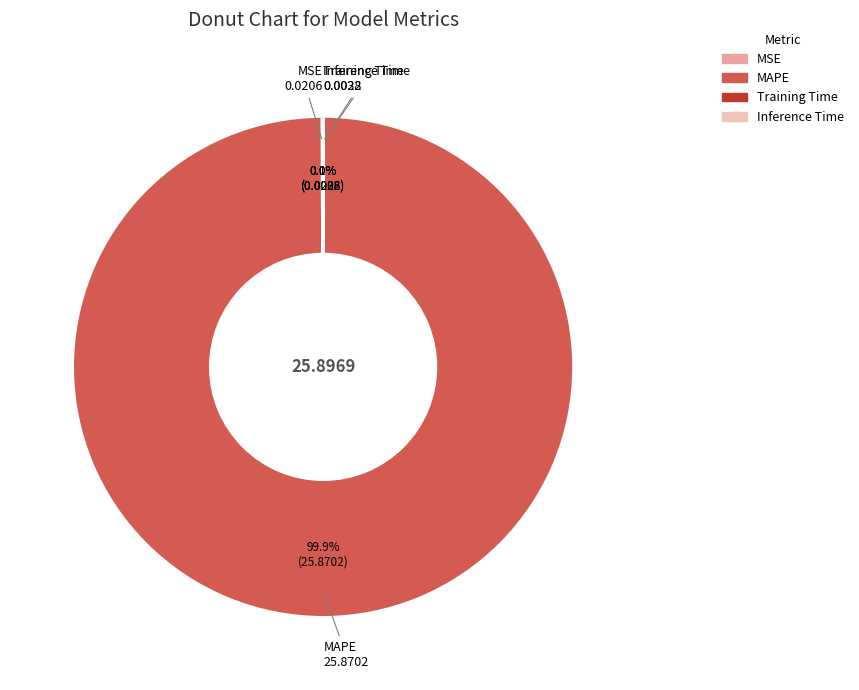

Does any single category account for the majority?

Yes